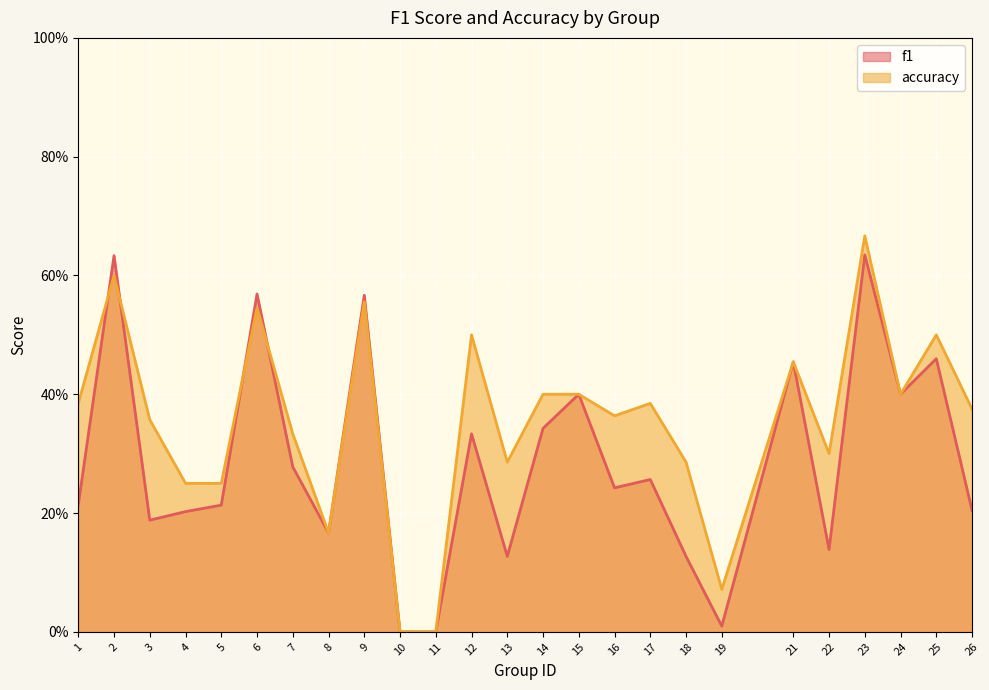

How many lines are shown in the chart?

2